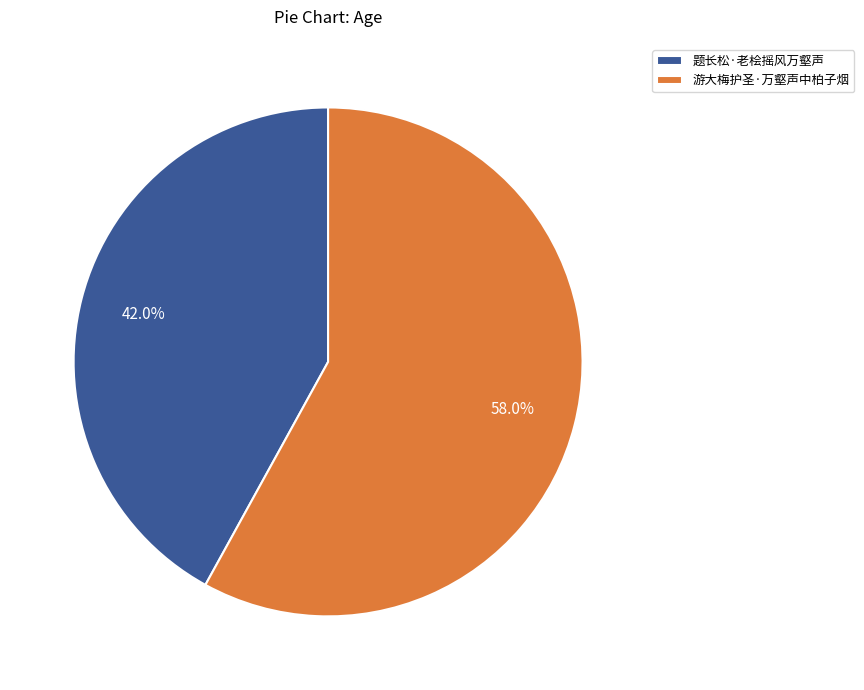

Which category has the biggest portion of the pie?

游大梅护圣·万壑声中柏子烟